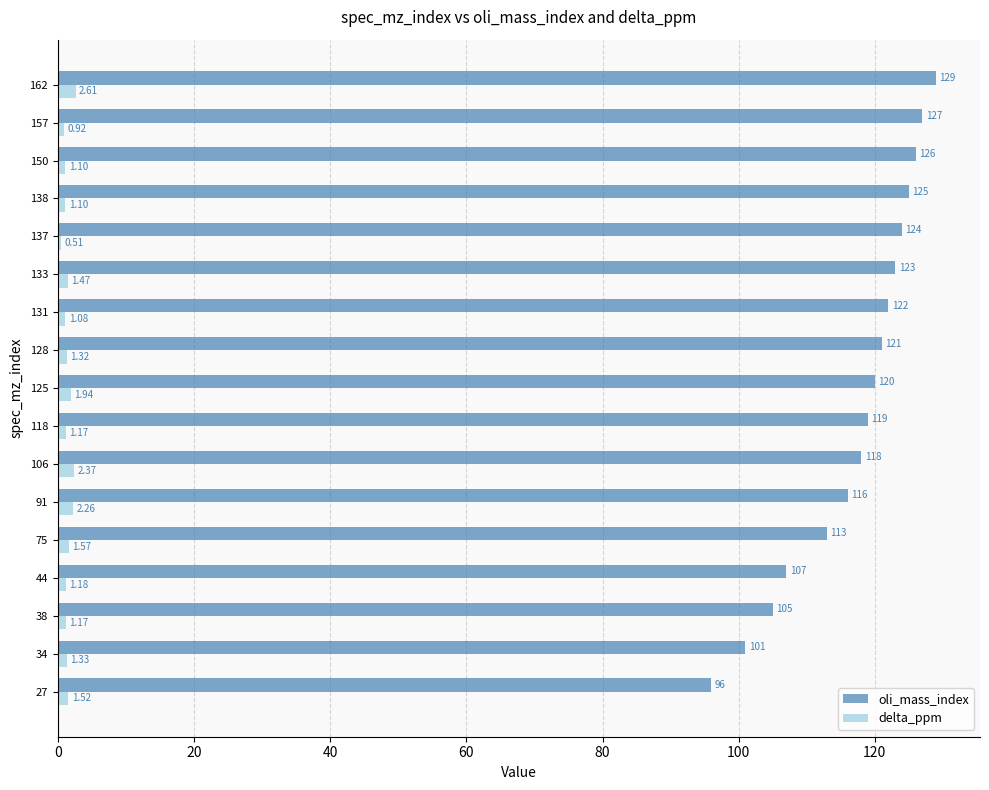

Is the value of oli_mass_index at 133 greater than the value of delta_ppm at 118?

Yes